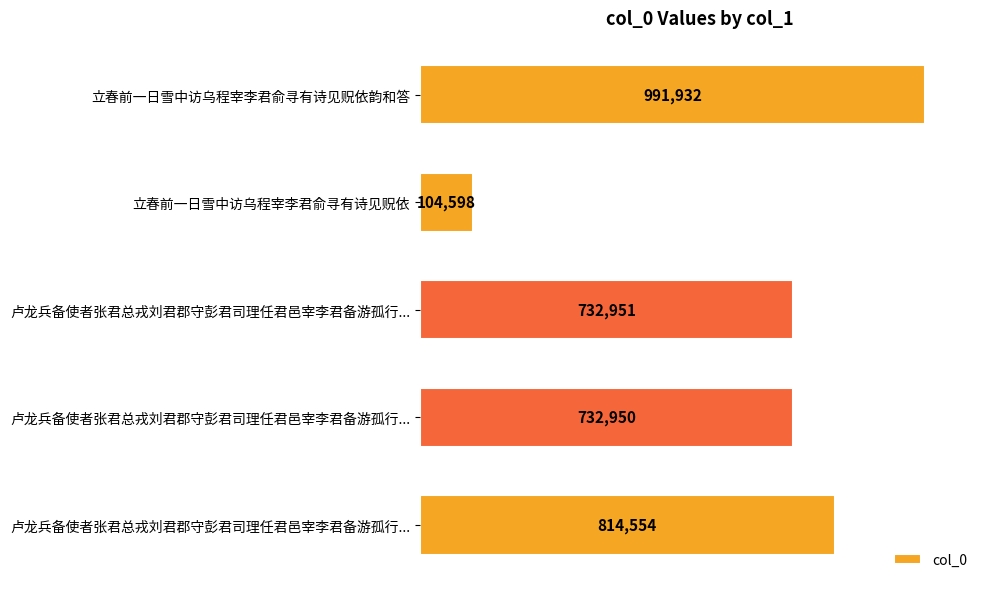

Does the chart contain stacked bars?

No